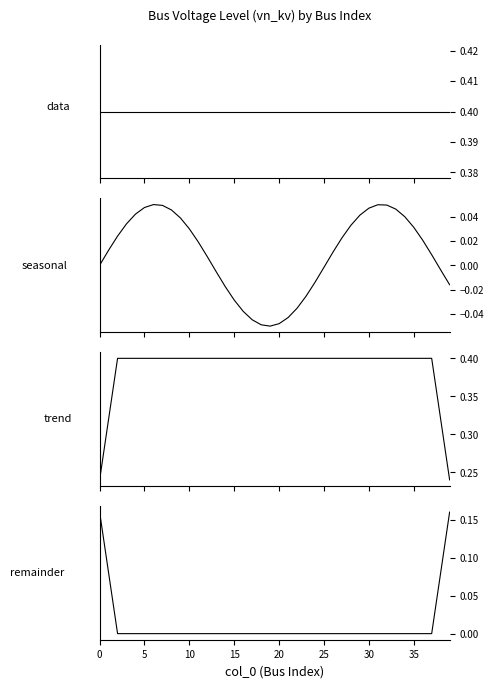

How many values in the seasonal series are below 0?

15